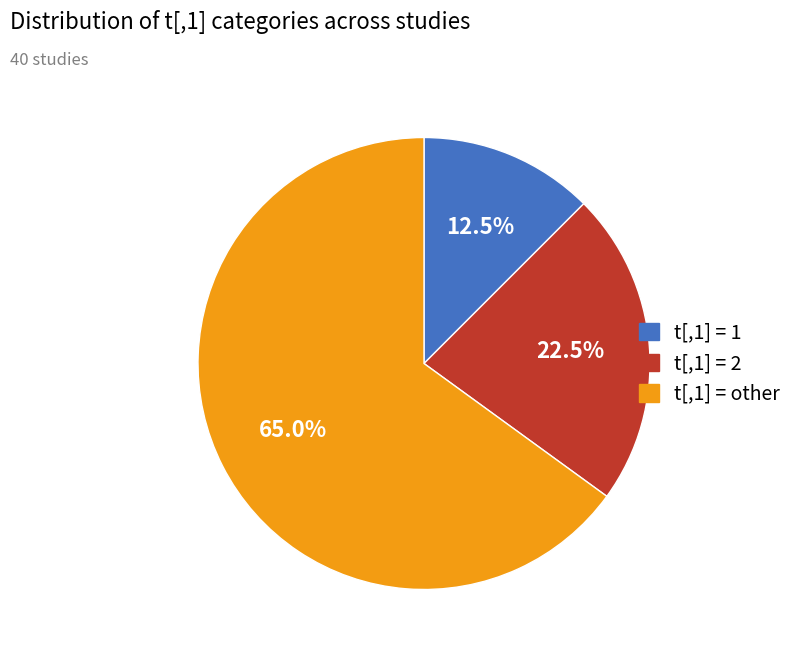

Is there a majority slice in this chart?

Yes